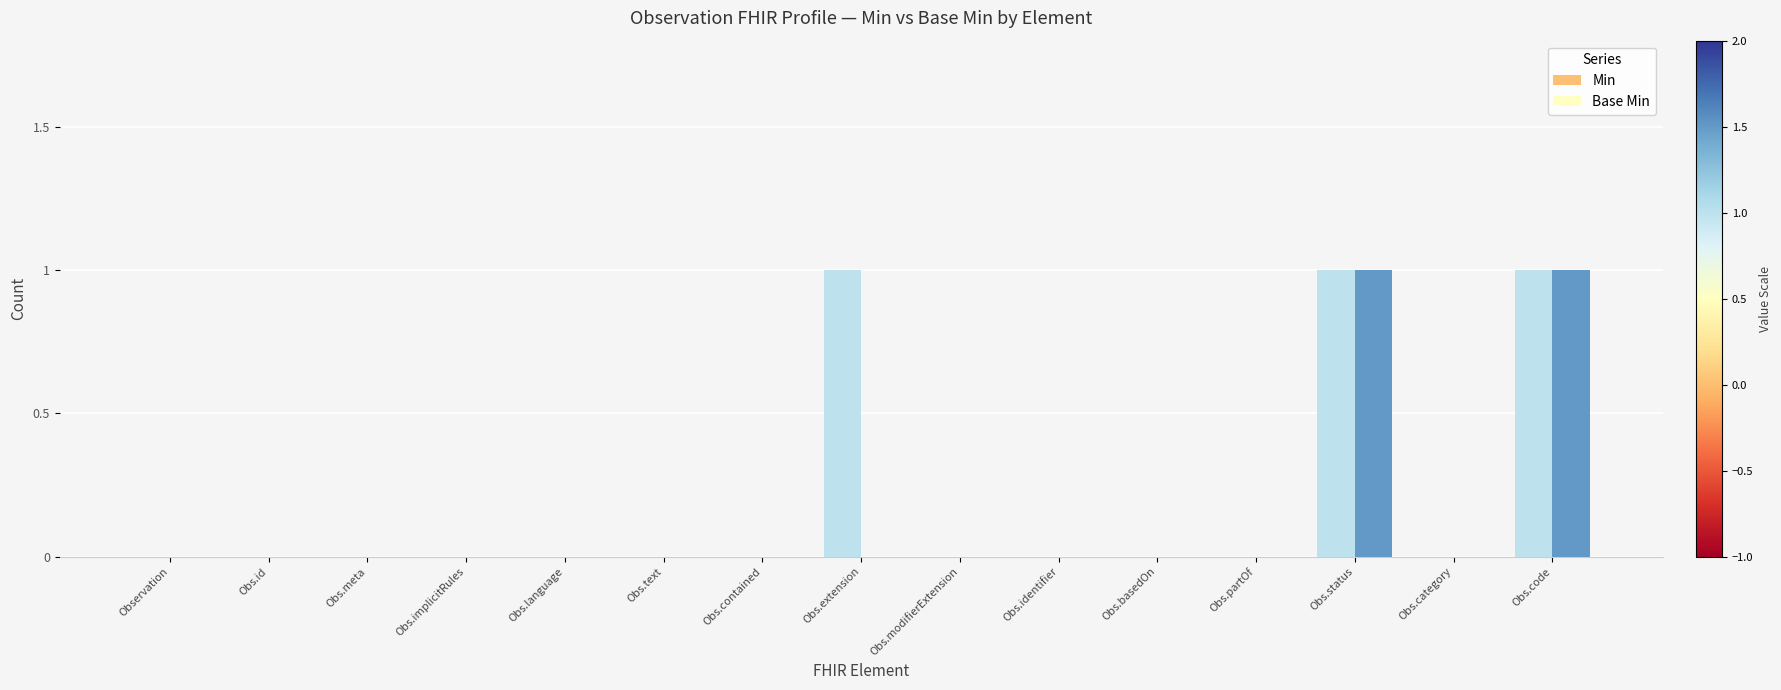

Count the number of categories in the chart.

15